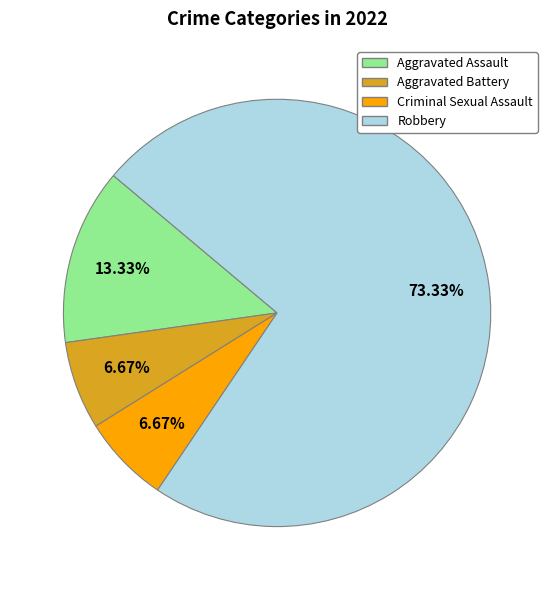

How many segments does this pie chart have?

4